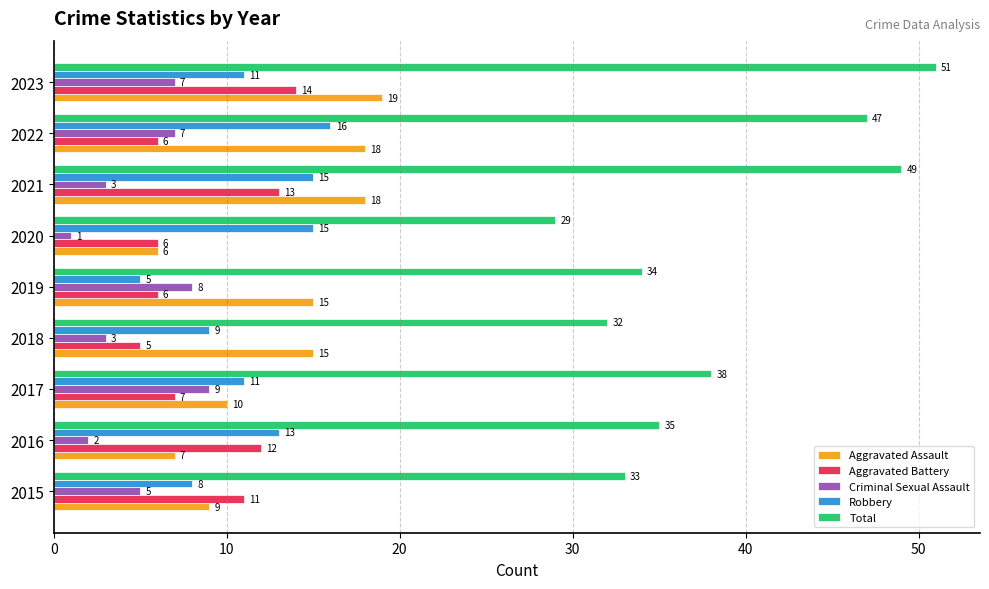

The value of Aggravated Battery at 2023 is 9. True or false?

False